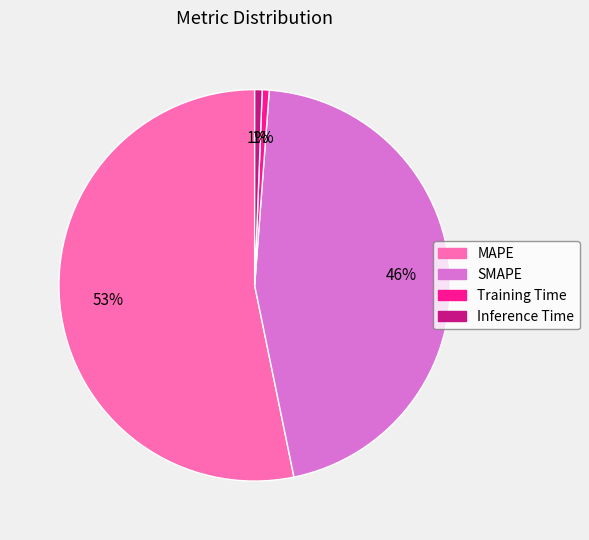

True or false: SMAPE accounts for 32% of the total.

False